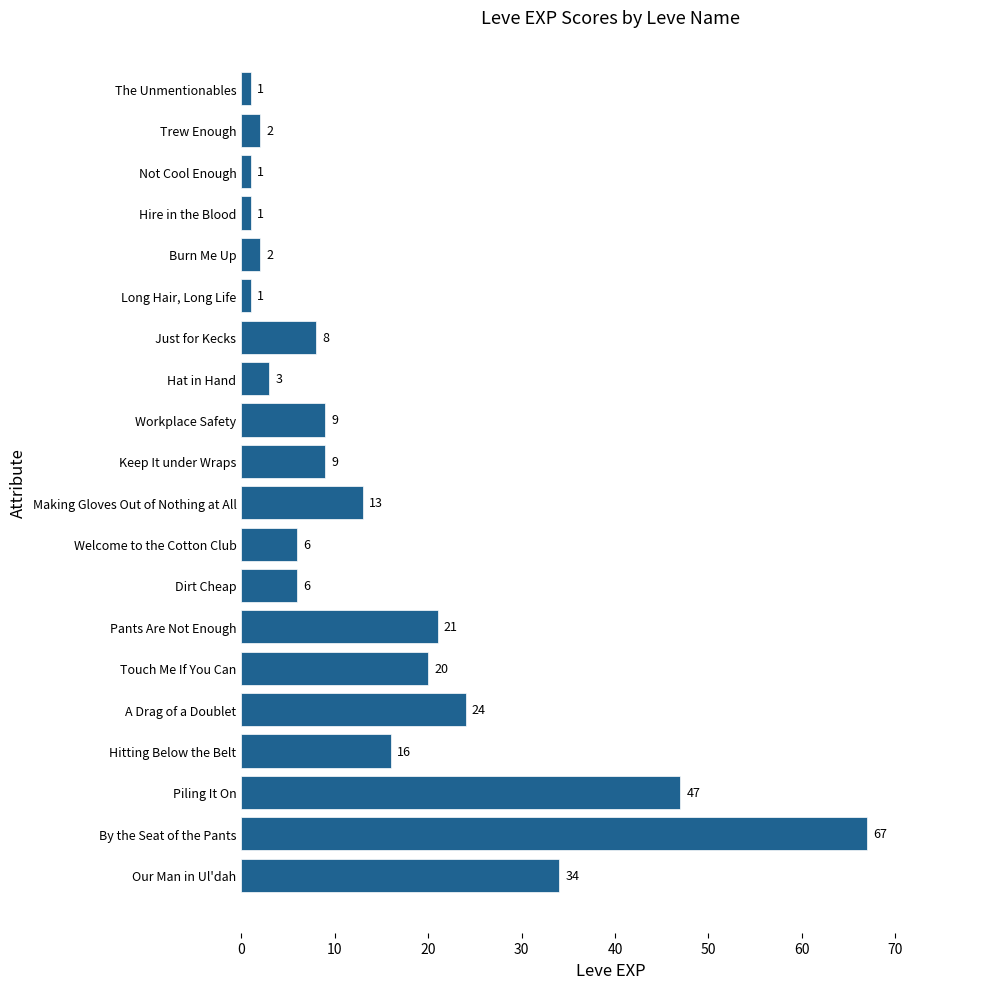

What is the difference between the maximum and minimum values?

66